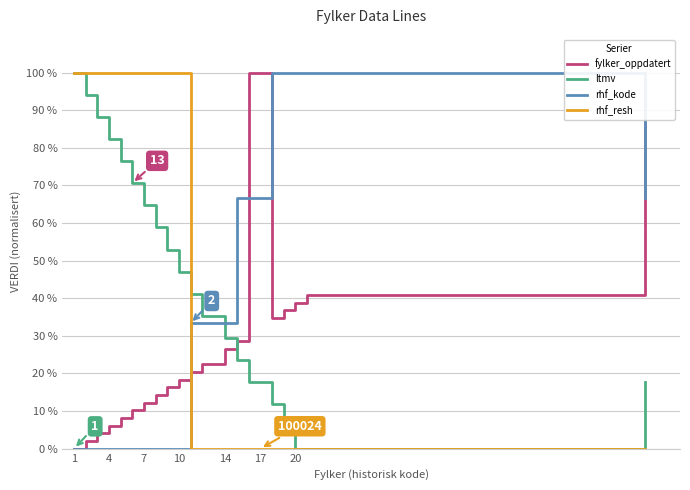

At which category does the chart reach its minimum across all series?

1